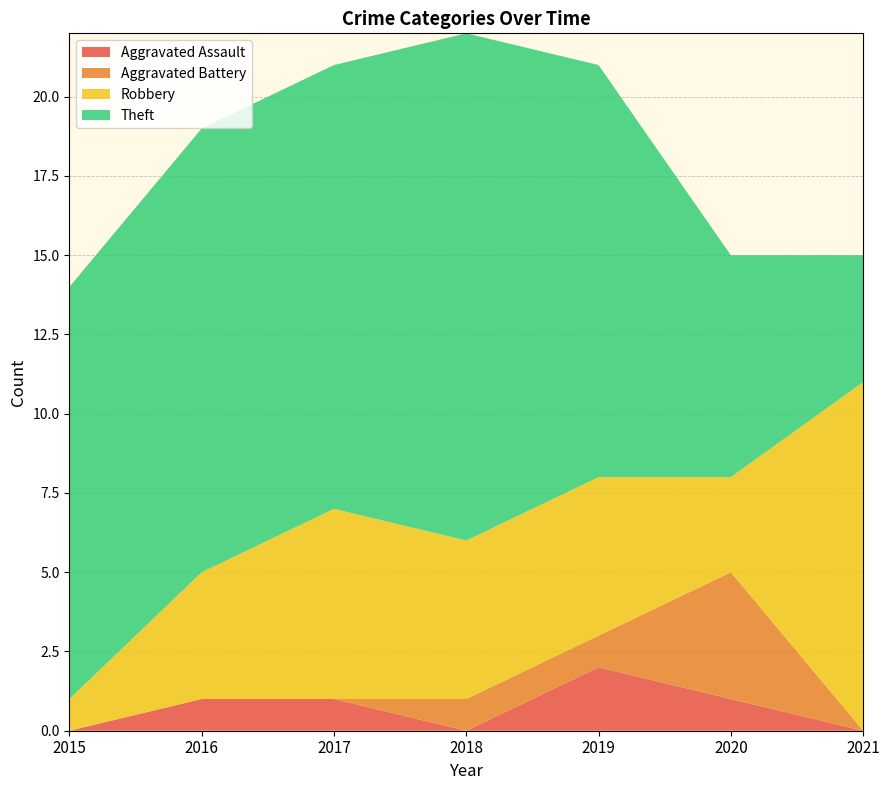

Reading right to left, list all the values displayed in this chart.

Aggravated Assault: 2021=0	2020=1	2019=2	2018=0	2017=1	2016=1	2015=0
Aggravated Battery: 2021=0	2020=4	2019=1	2018=1	2017=0	2016=0	2015=0
Robbery: 2021=11	2020=3	2019=5	2018=5	2017=6	2016=4	2015=1
Theft: 2021=4	2020=7	2019=13	2018=16	2017=14	2016=14	2015=13